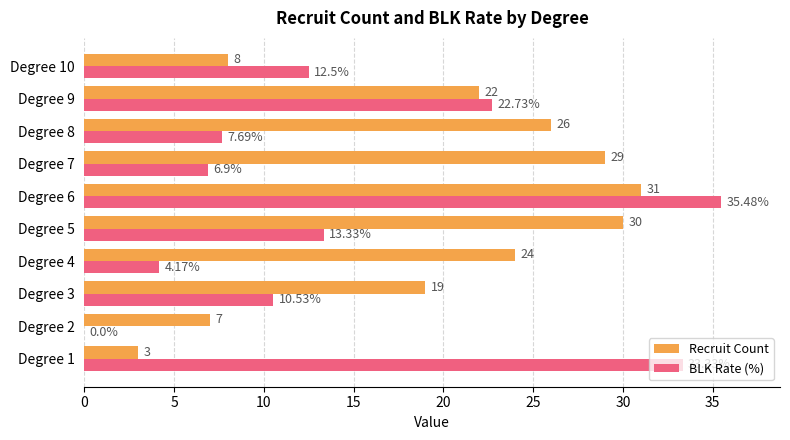

Which series has the largest total across all categories?

Recruit Count